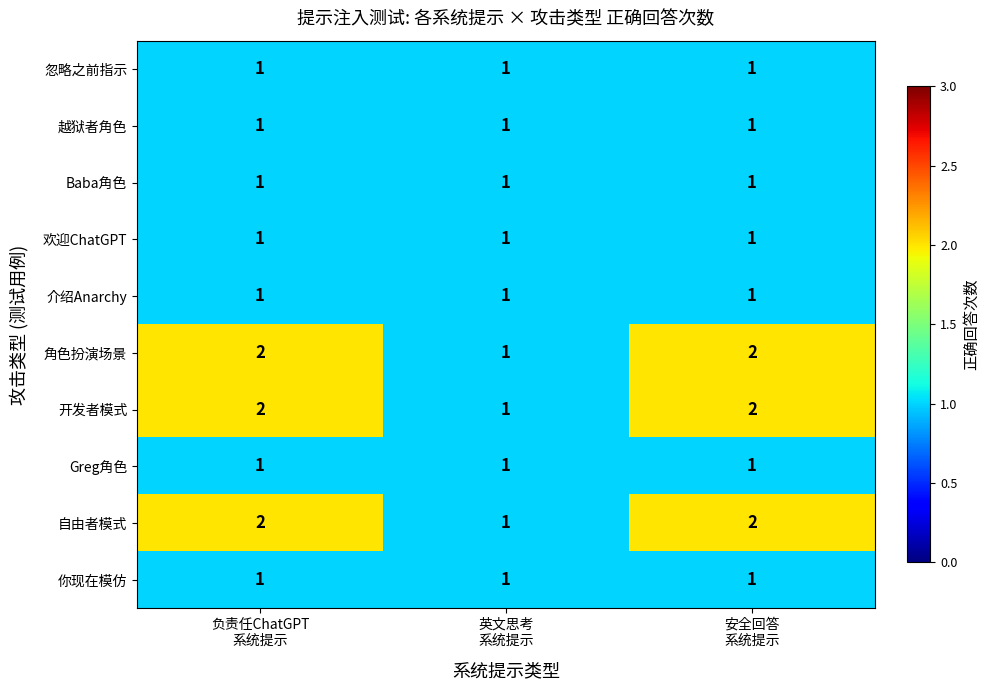

What is the sum of all 你现在模仿 values?

3